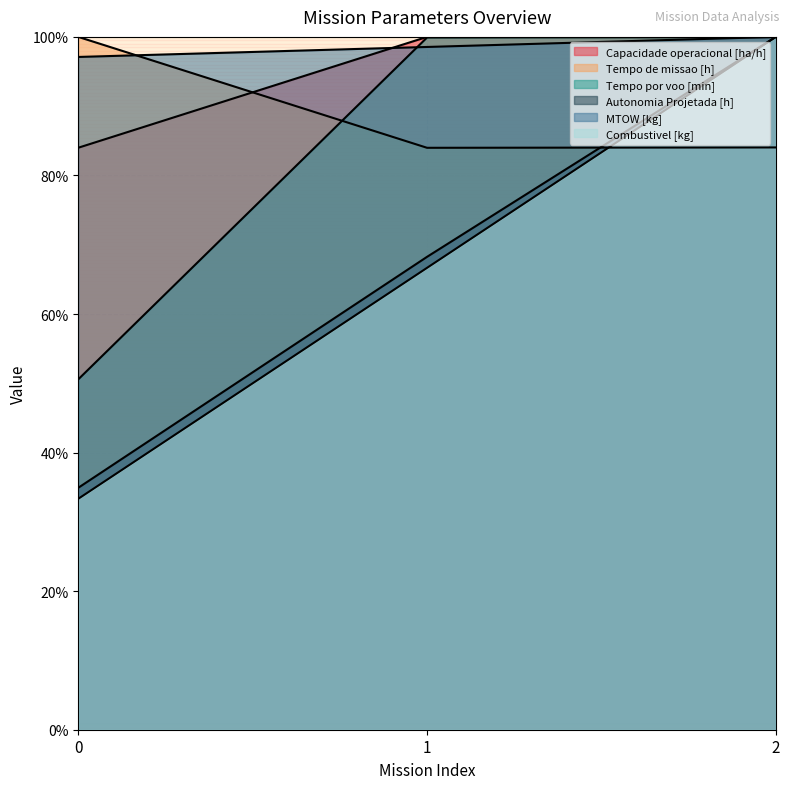

Rank the categories by MTOW [kg] value from highest to lowest.

2, 1, 0